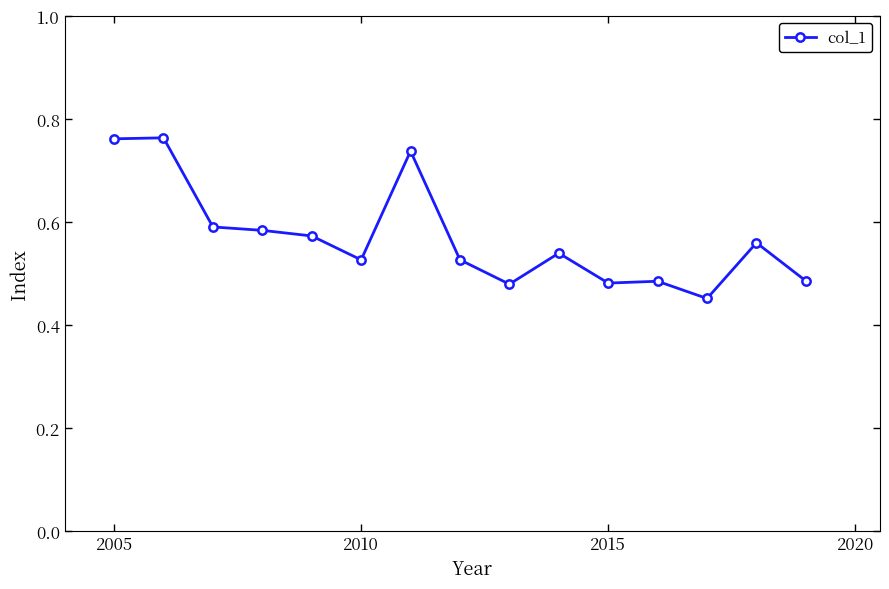

What is the sum of all values?

8.5